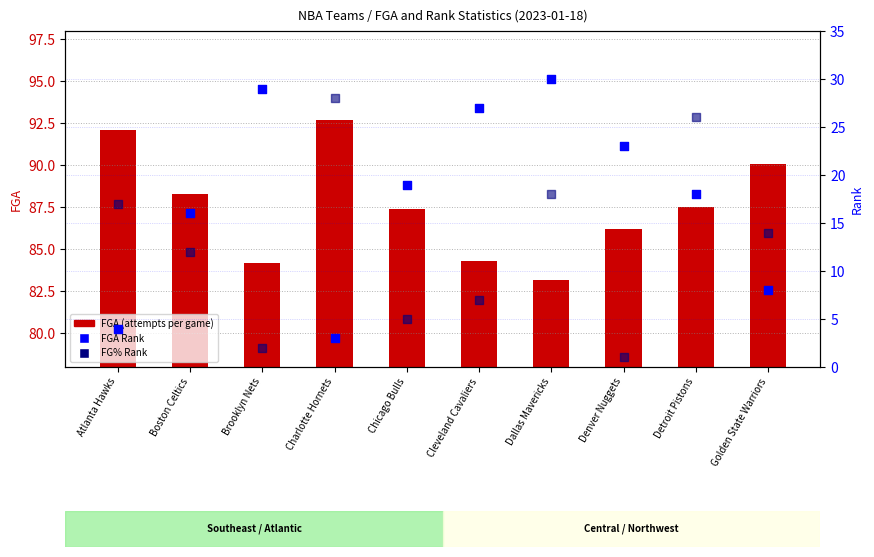

Which series has the largest Y range (max minus min)?

FGA Rank